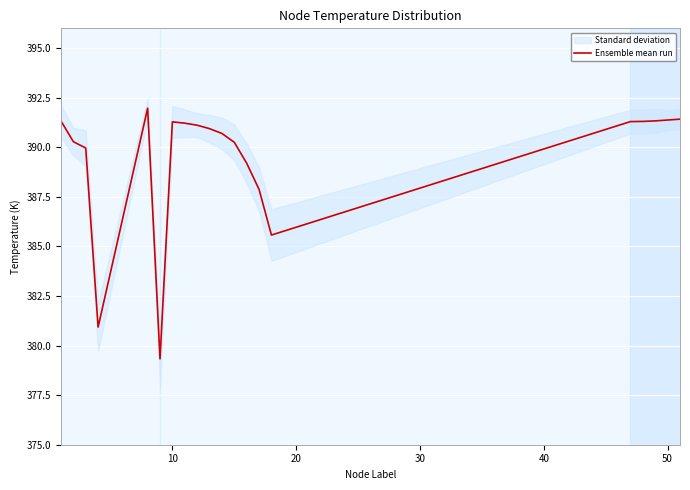

How many interior local peaks (higher than both neighbors) does the data have?

2